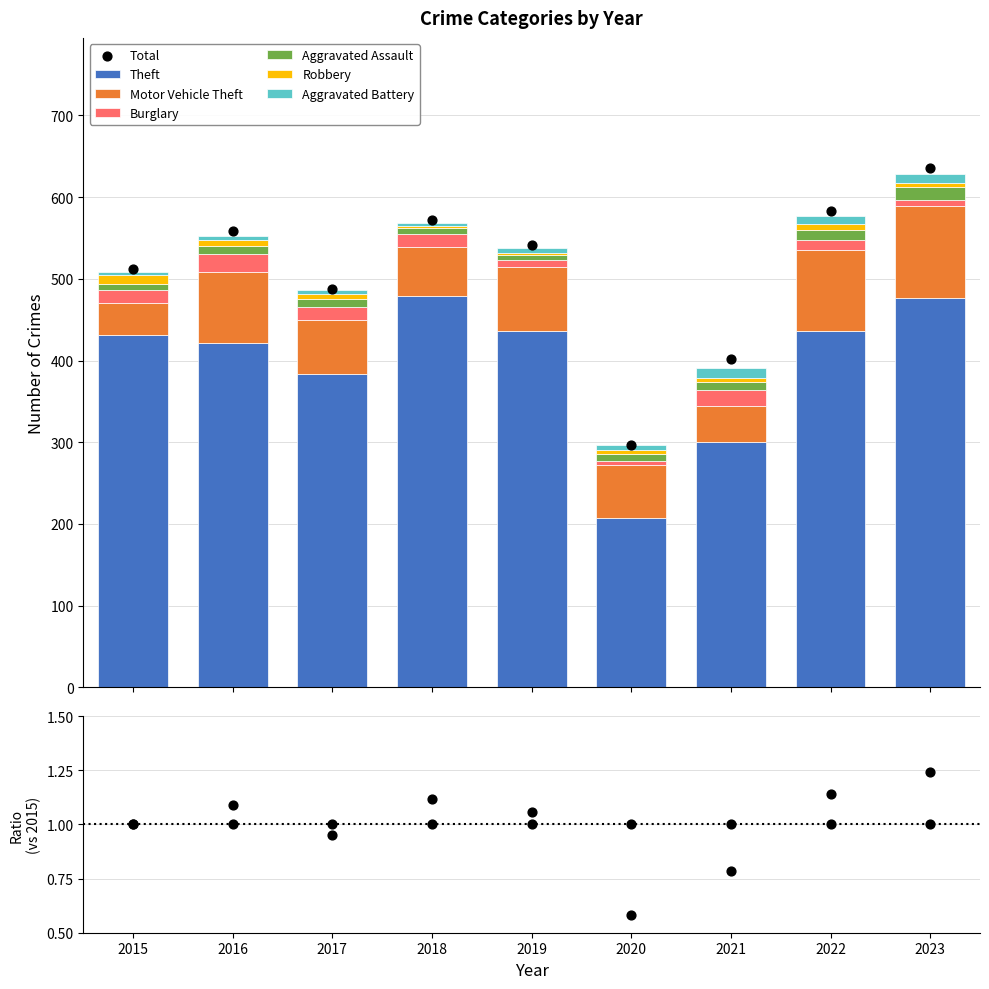

Which series has the largest total across all categories?

Theft